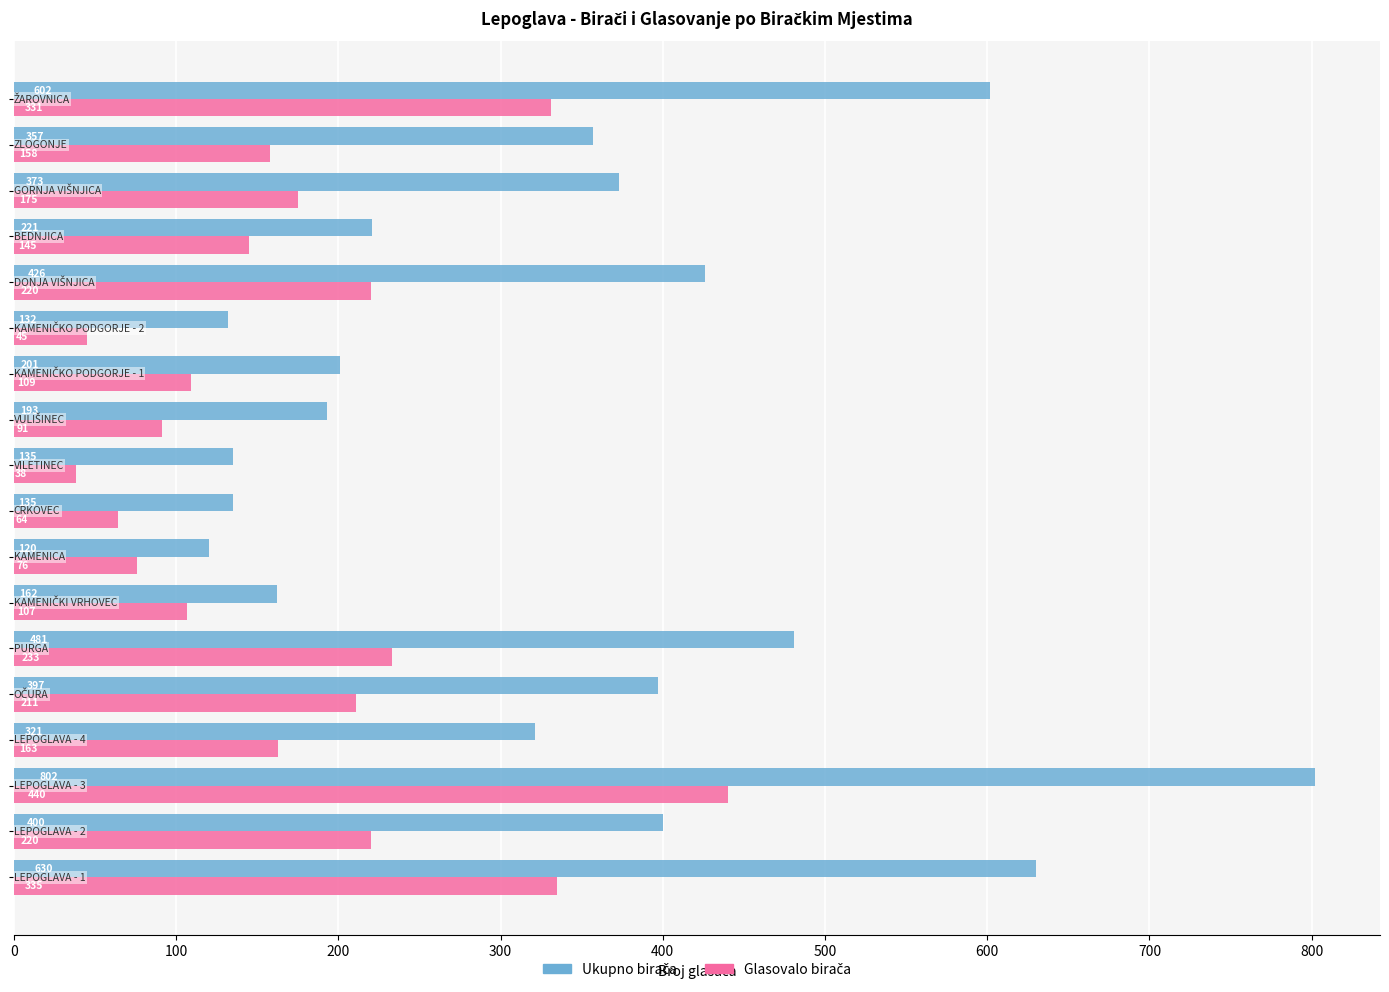

How many bars are there in each group?

2